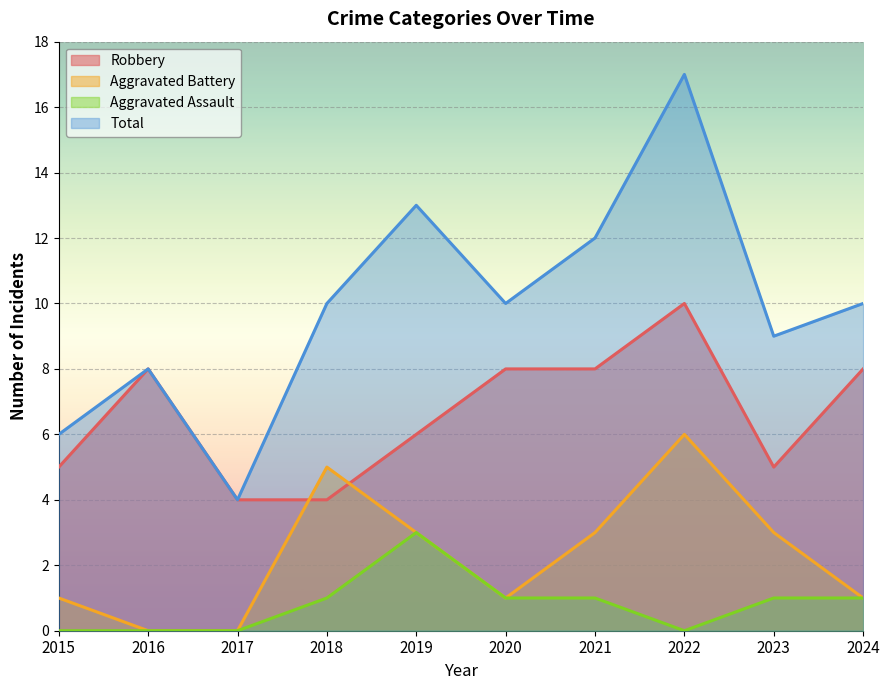

Reading left to right, extract all data points from this chart.

Robbery: 2015=5	2016=8	2017=4	2018=4	2019=6	2020=8	2021=8	2022=10	2023=5	2024=8
Aggravated Battery: 2015=1	2016=0	2017=0	2018=5	2019=3	2020=1	2021=3	2022=6	2023=3	2024=1
Aggravated Assault: 2015=0	2016=0	2017=0	2018=1	2019=3	2020=1	2021=1	2022=0	2023=1	2024=1
Total: 2015=6	2016=8	2017=4	2018=10	2019=13	2020=10	2021=12	2022=17	2023=9	2024=10